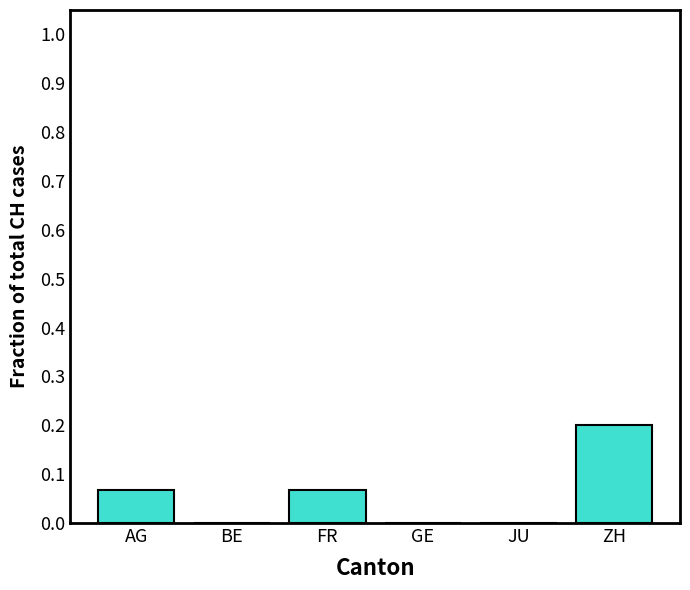

What is the sum of all values?

0.3